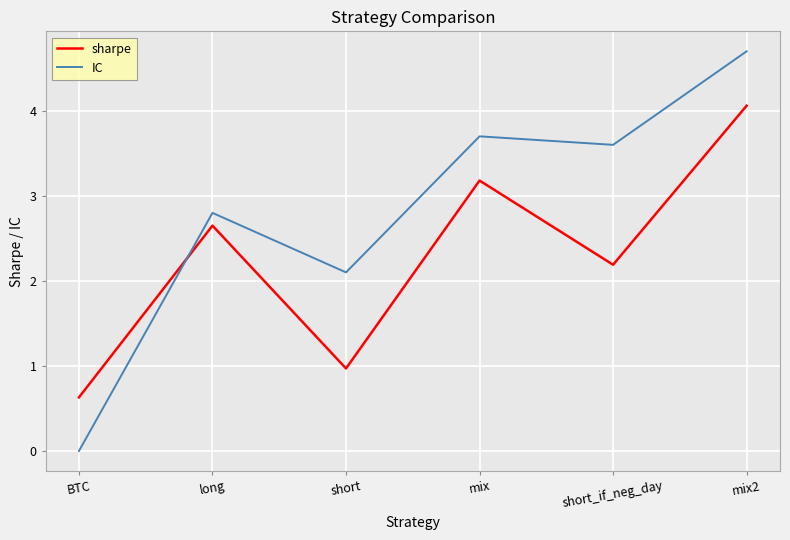

At which category is the sum across all series the highest?

mix2